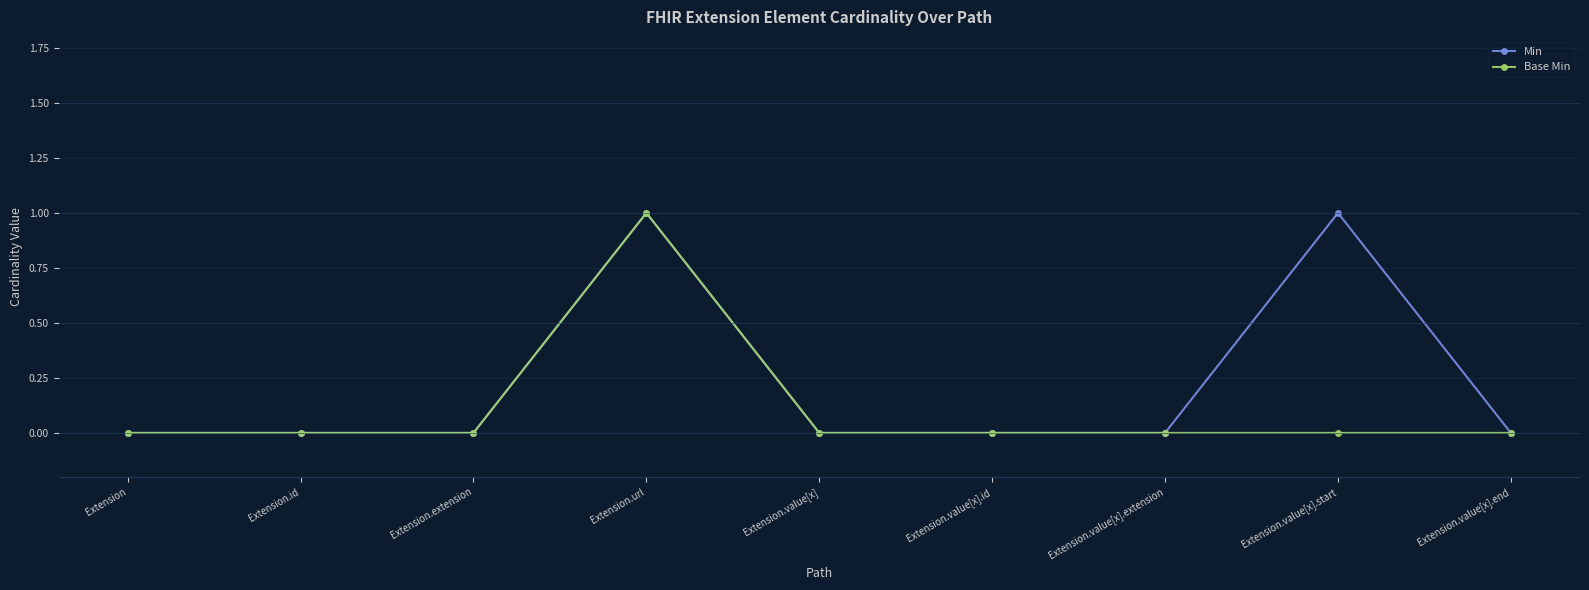

How many lines are shown in the chart?

2